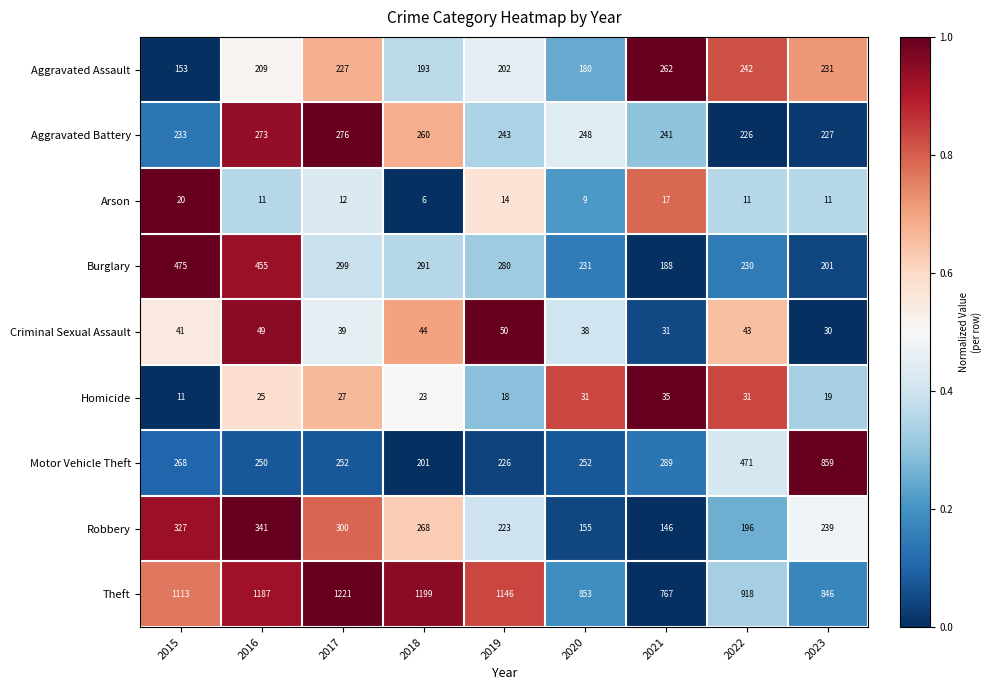

At how many categories does at least one series exceed 503?

9